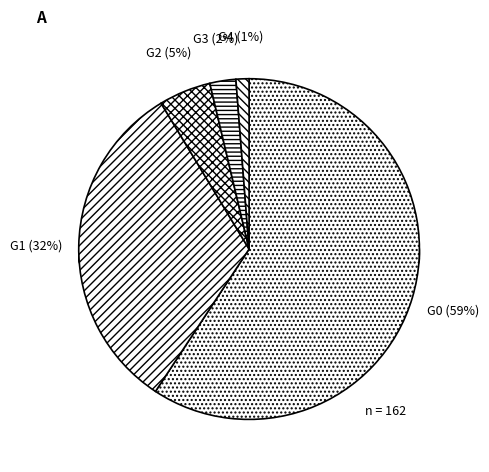

How many segments does this pie chart have?

5